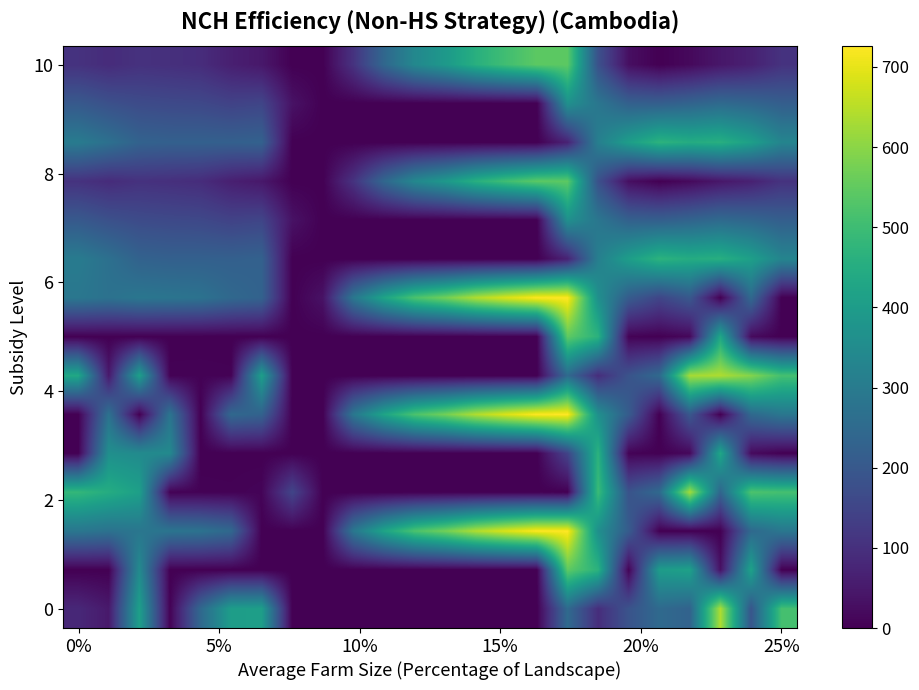

Which category has the highest value across all series?

16